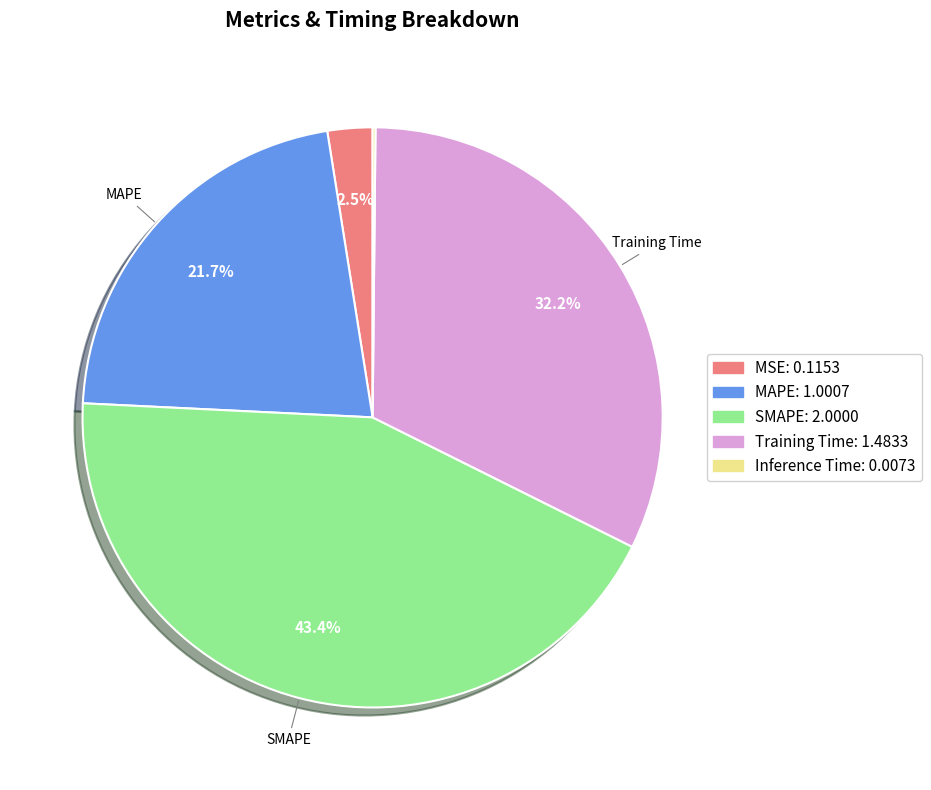

Is there a majority slice in this chart?

No